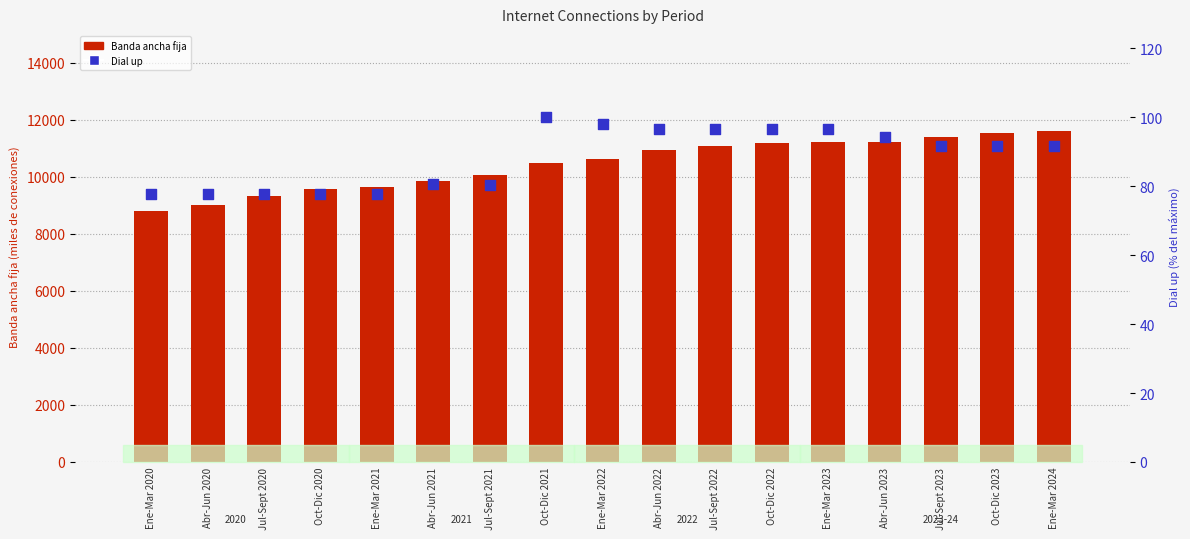

Which series has the widest spread of Y values?

Banda ancha fija (miles)